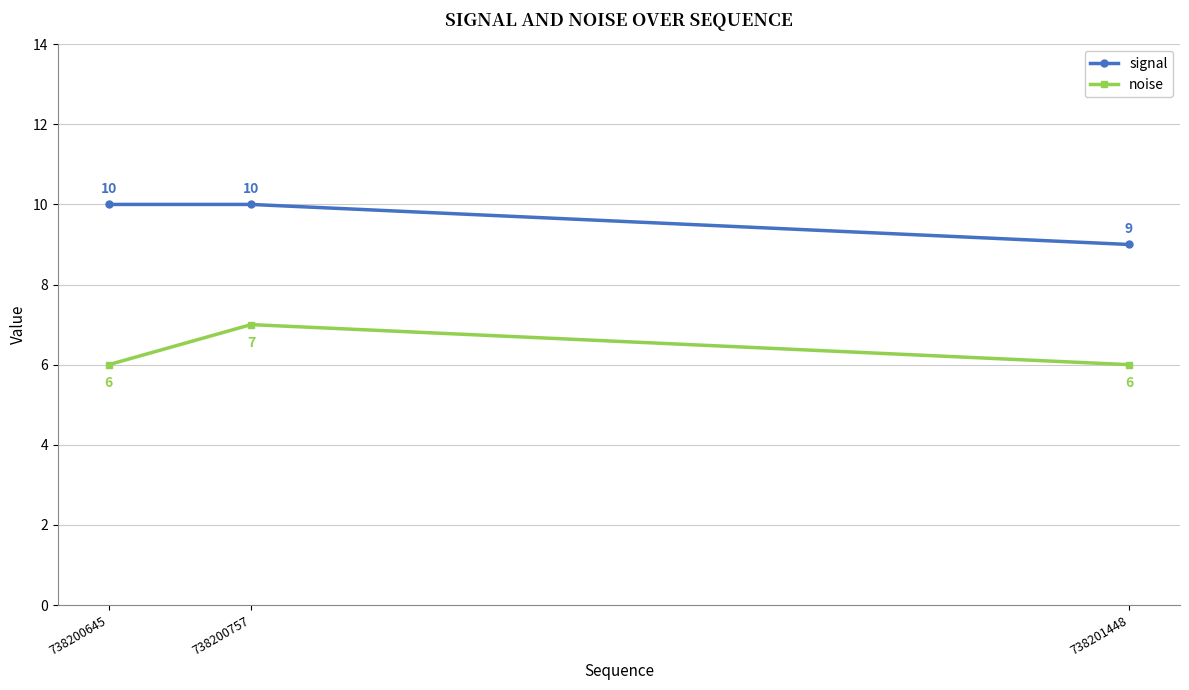

Reading left to right, what are all the values shown in this chart?

signal: 10	10	9
noise: 6	7	6